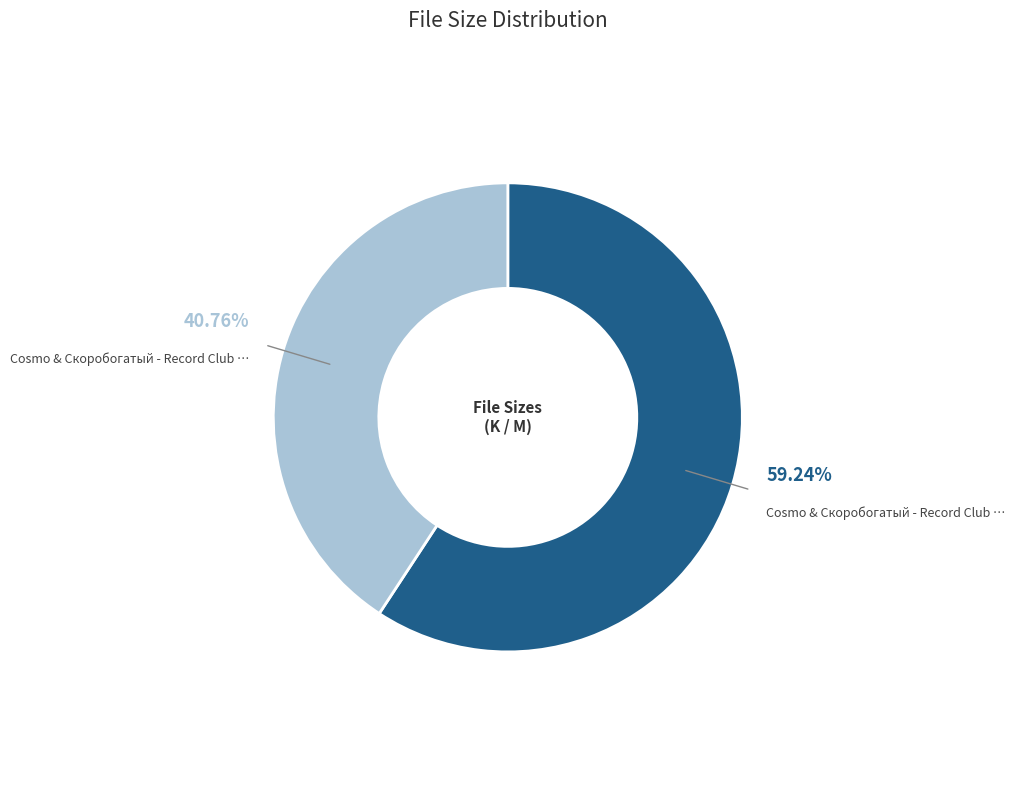

Is there any slice that represents more than half of the pie?

Yes